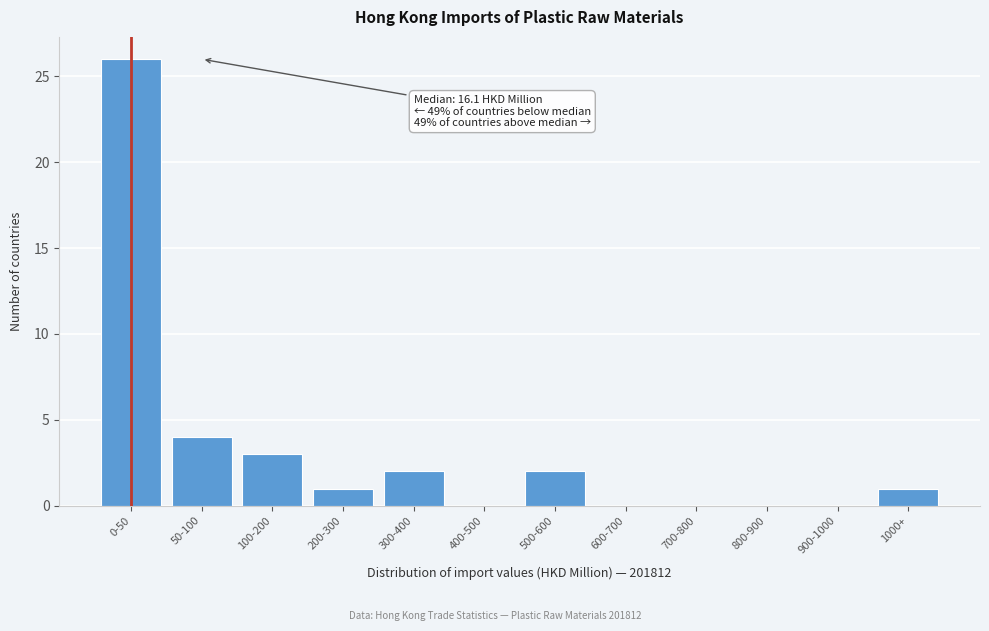

Reading left to right, extract all data points from this chart.

0-50=26	50-100=4	100-200=3	200-300=1	300-400=2	400-500=0	500-600=2	600-700=0	700-800=0	800-900=0	900-1000=0	1000+=1